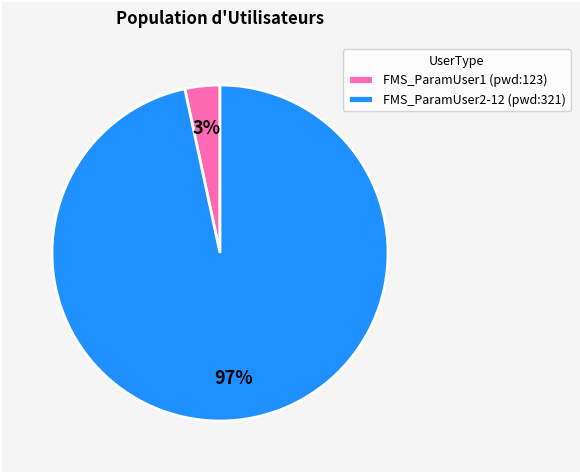

Combined, do FMS_ParamUser1 (pwd:123) and FMS_ParamUser2-12 (pwd:321) account for over 50%?

Yes